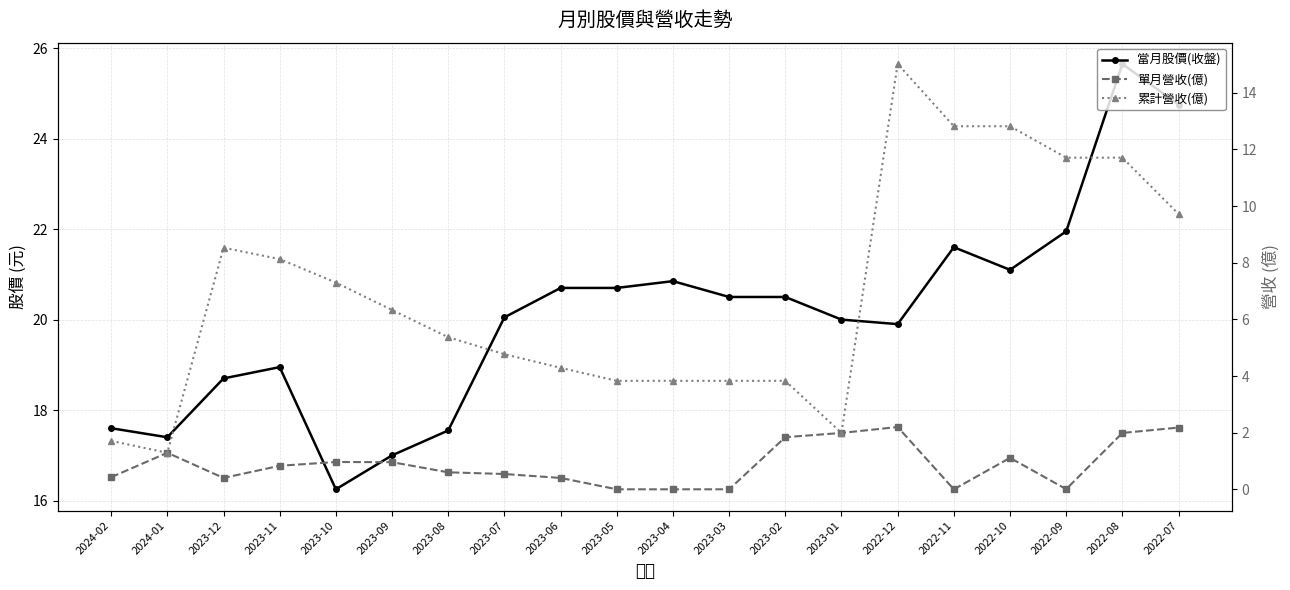

Where does the 累計營收(億) series first go above 6?

2023-12